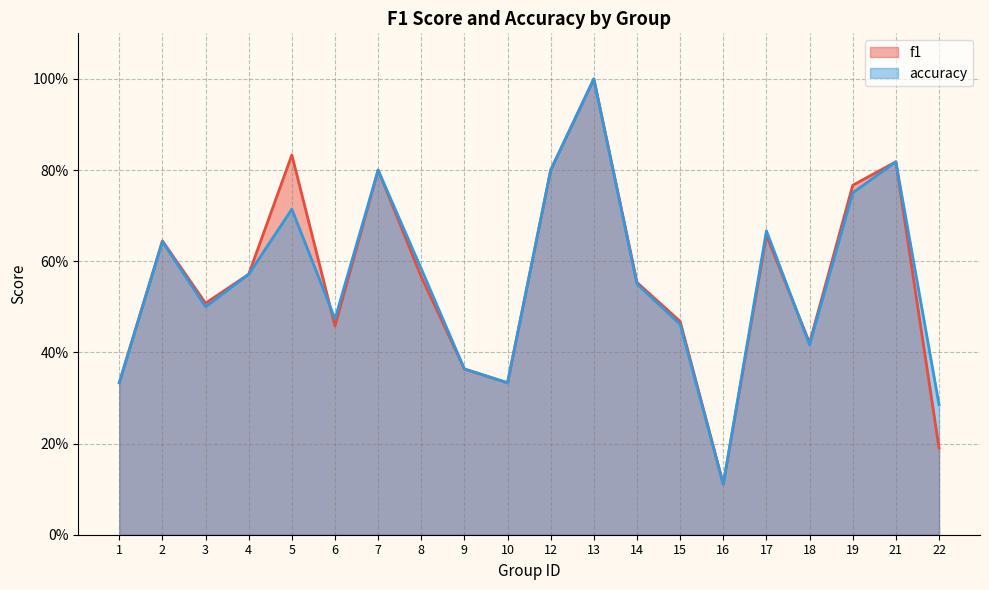

Reading left to right, what are all the values shown in this chart?

f1: 1=0.3	2=0.6	3=0.5	4=0.6	5=0.8	6=0.5	7=0.8	8=0.6	9=0.4	10=0.3	12=0.8	13=1.0	14=0.6	15=0.5	16=0.1	17=0.7	18=0.4	19=0.8	21=0.8	22=0.2
accuracy: 1=0.3	2=0.6	3=0.5	4=0.6	5=0.7	6=0.5	7=0.8	8=0.6	9=0.4	10=0.3	12=0.8	13=1.0	14=0.6	15=0.5	16=0.1	17=0.7	18=0.4	19=0.8	21=0.8	22=0.3